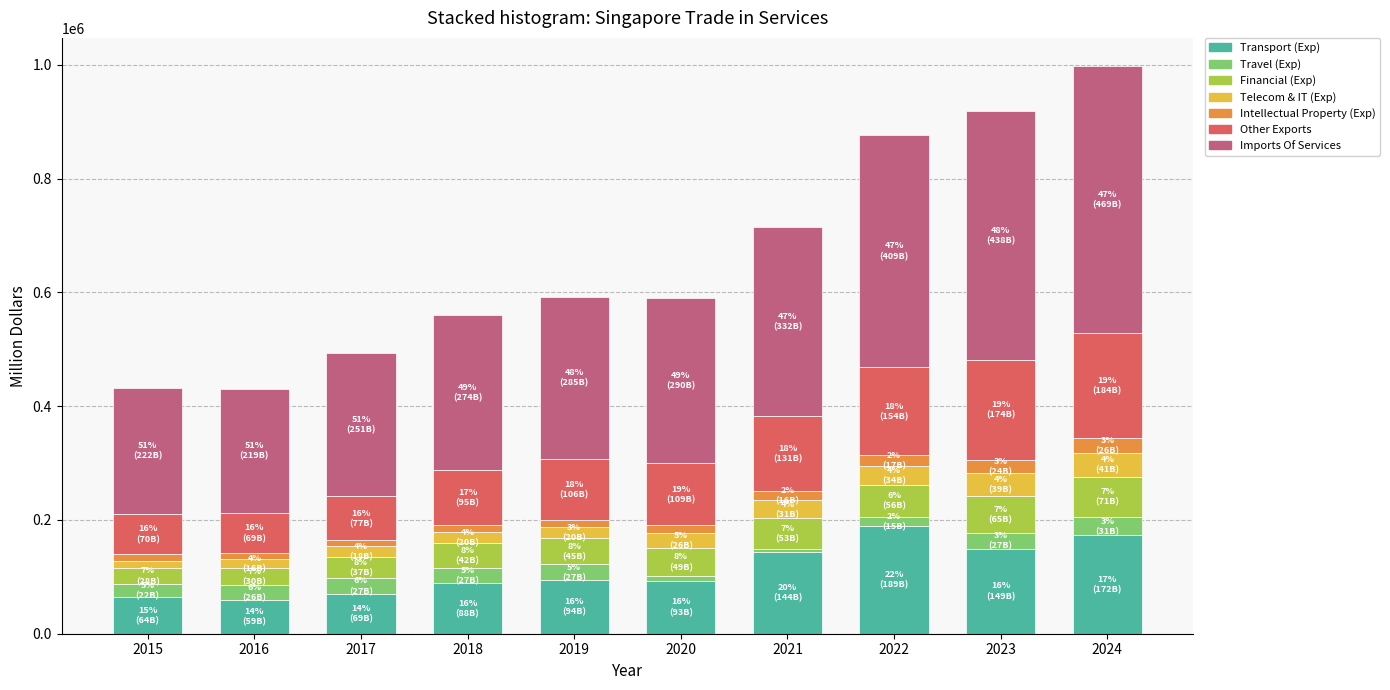

What is the maximum value for Transport (Exp)?

189649.0